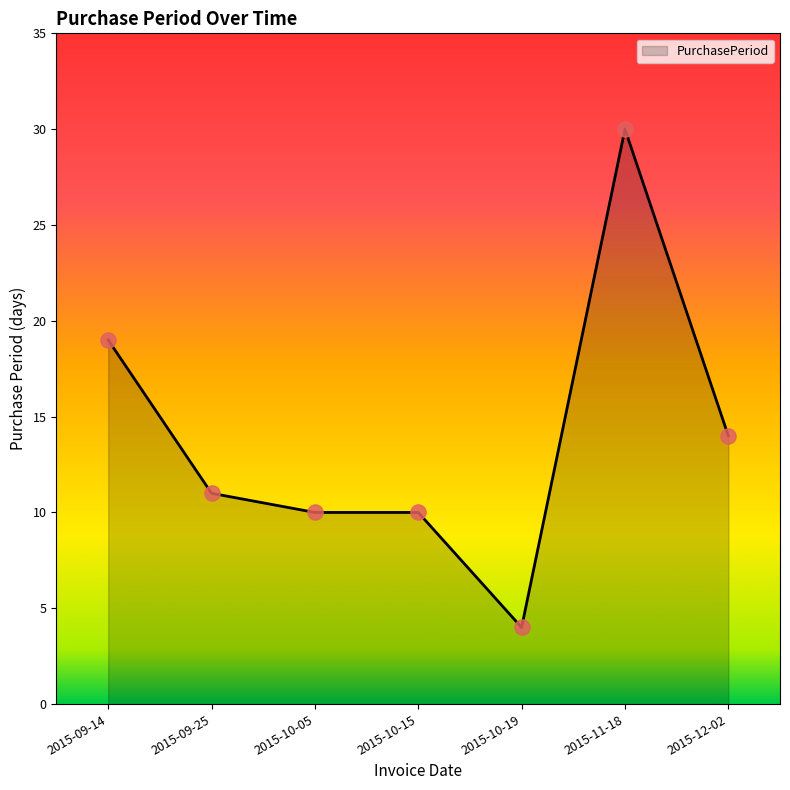

What is the ratio of the value at 2015-10-05 to the value at 2015-10-15?

1.0